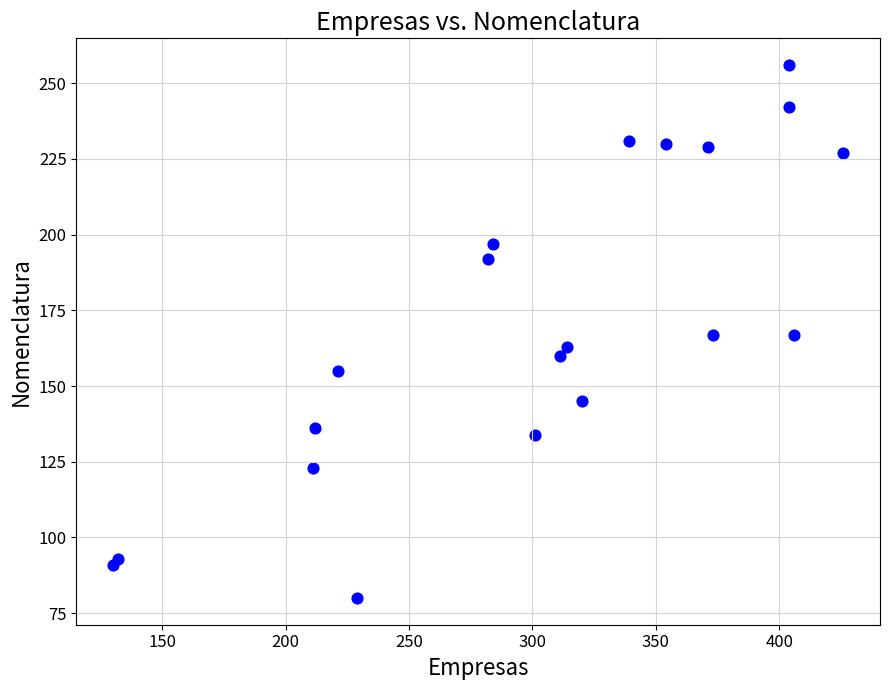

What is the range of X values (max minus min)?

296